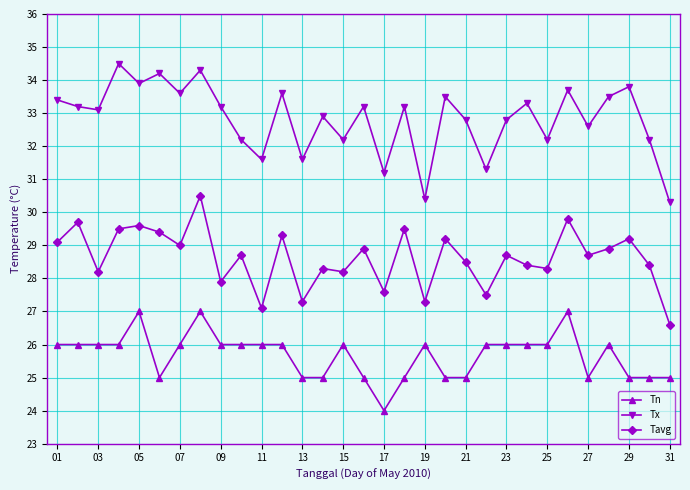

Rank the series by their average value, from lowest to highest.

Tn, Tavg, Tx